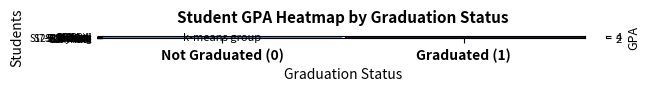

What is the spread (max minus min) of values at Not Graduated (0)?

2.9